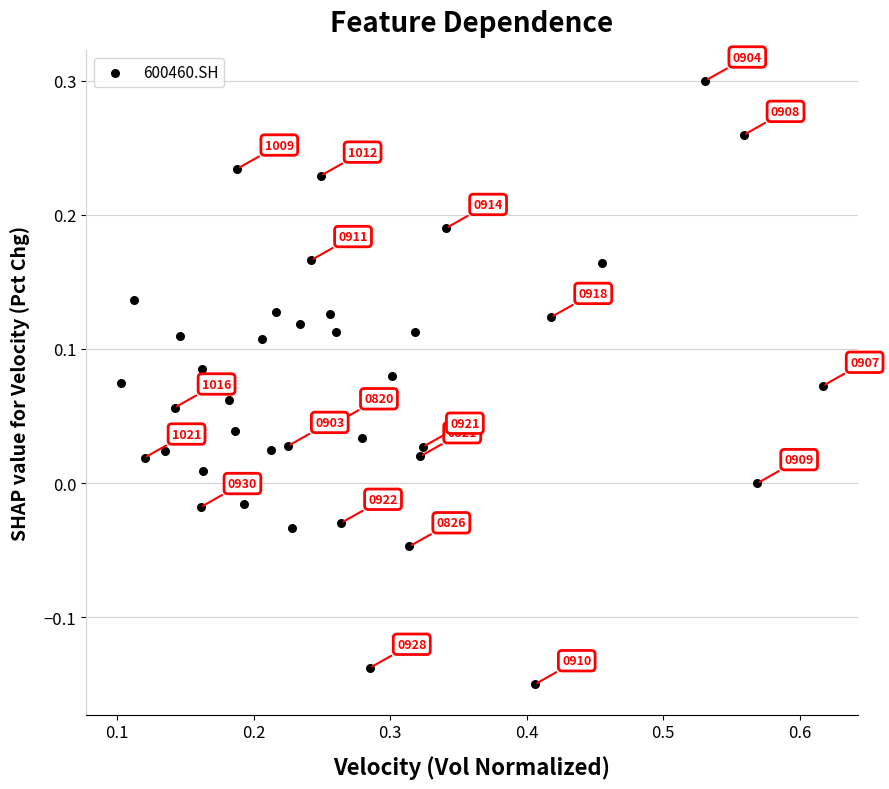

What is the range of X values (max minus min)?

0.5